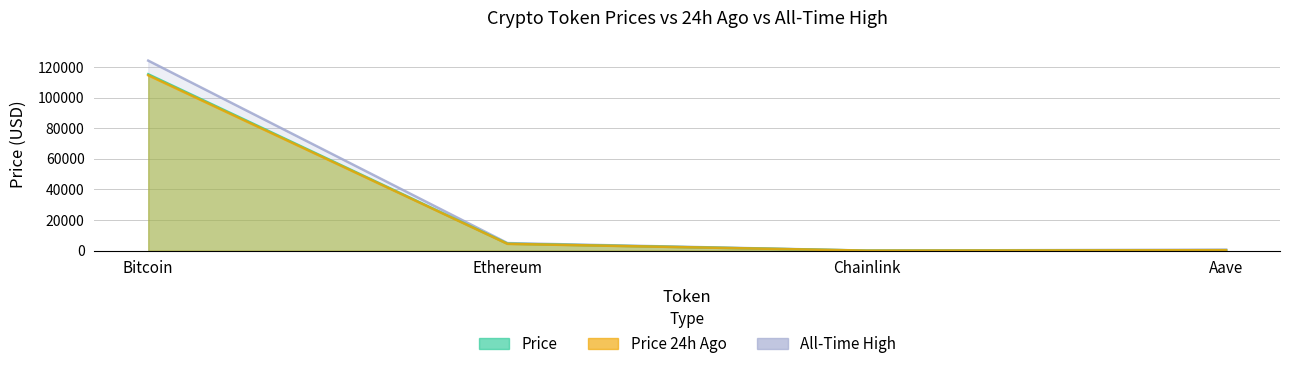

What is the difference between the maximum and second lowest values in the Price series?

114902.1